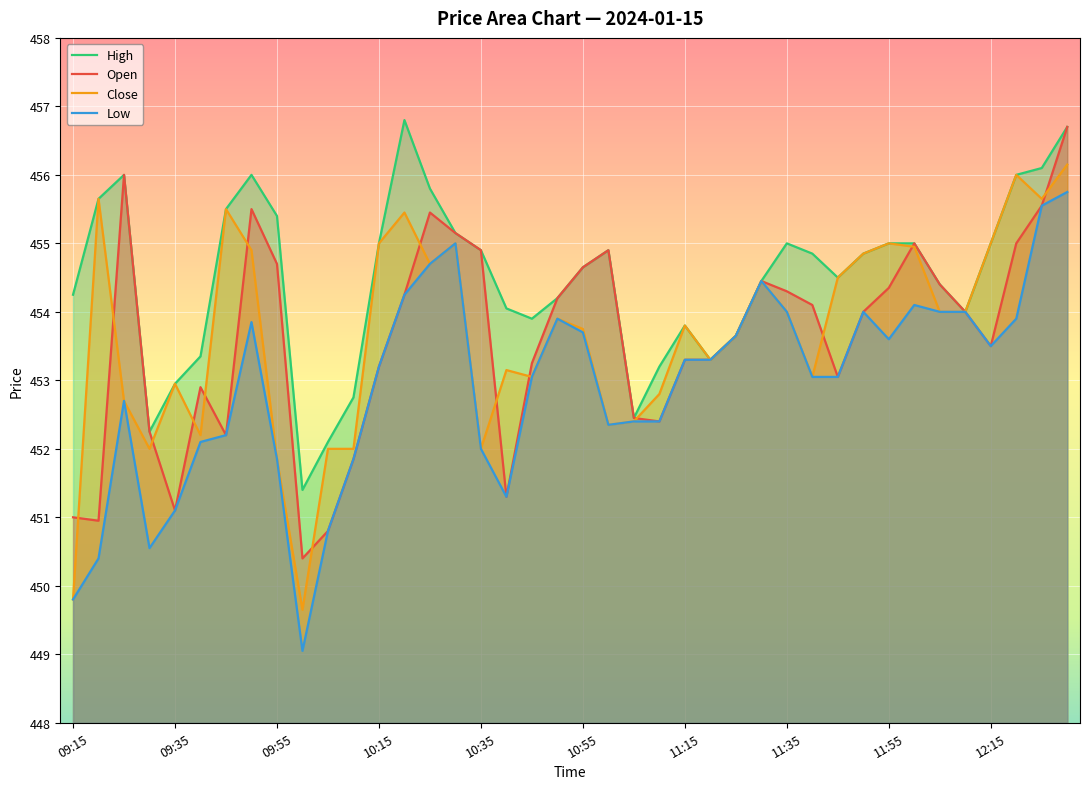

What is the maximum value for High?

456.8